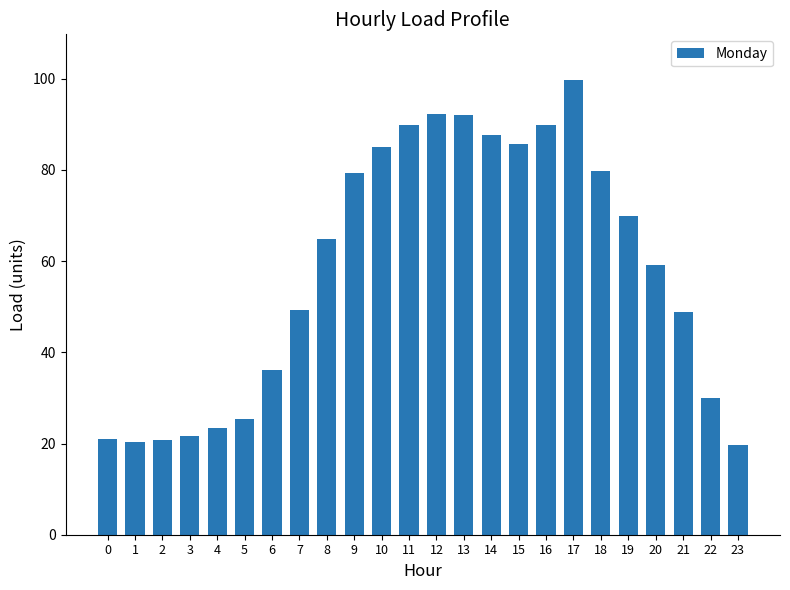

Approximately how many times larger is the value at 7 compared to 2?

2.4